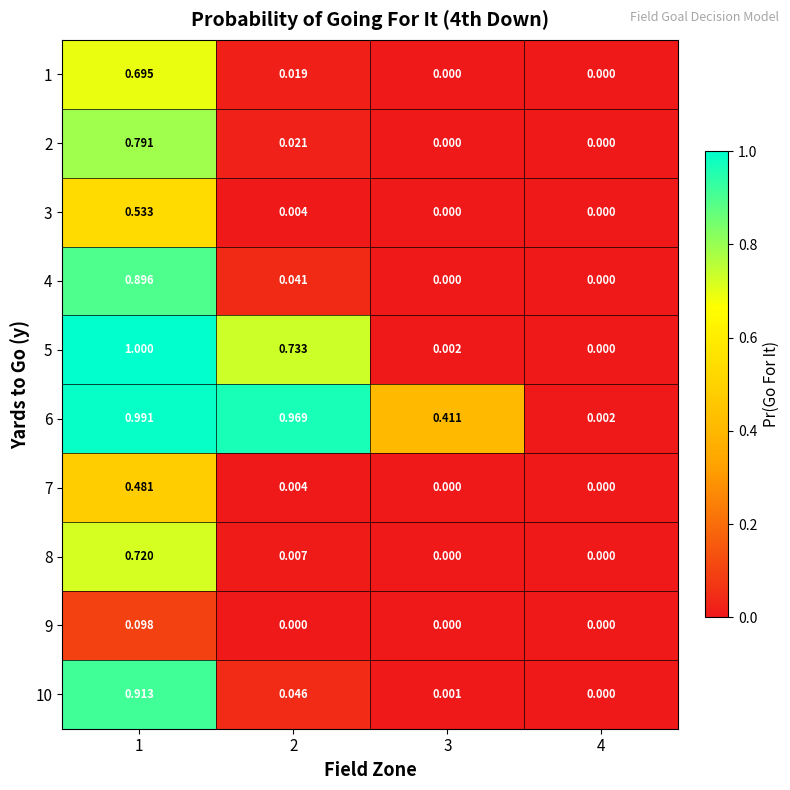

Is the value of 5 at 4 greater than the value of 6 at 1?

No